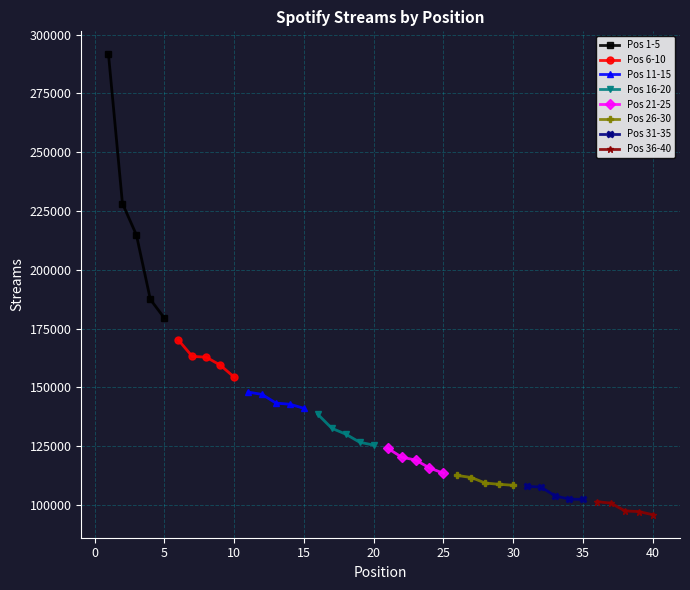

True or false: Pos 1-5 has more than 0 interior local peaks.

False